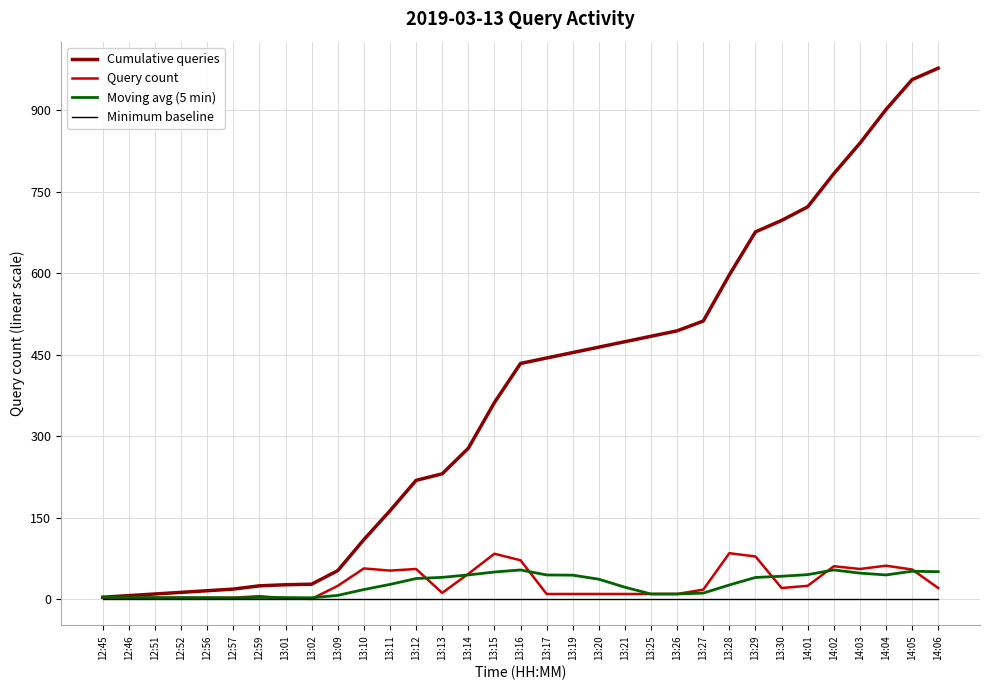

The value of Query count at 14:05 is 55.0. True or false?

True